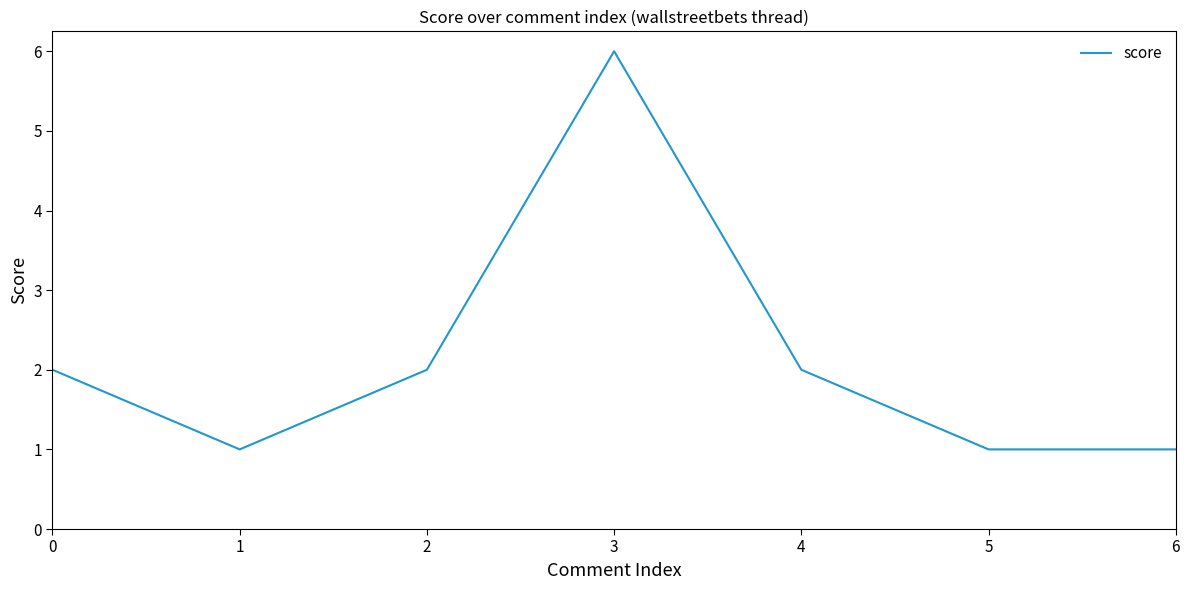

Reading left to right, transcribe all the data shown in this chart.

0=2	1=1	2=2	3=6	4=2	5=1	6=1